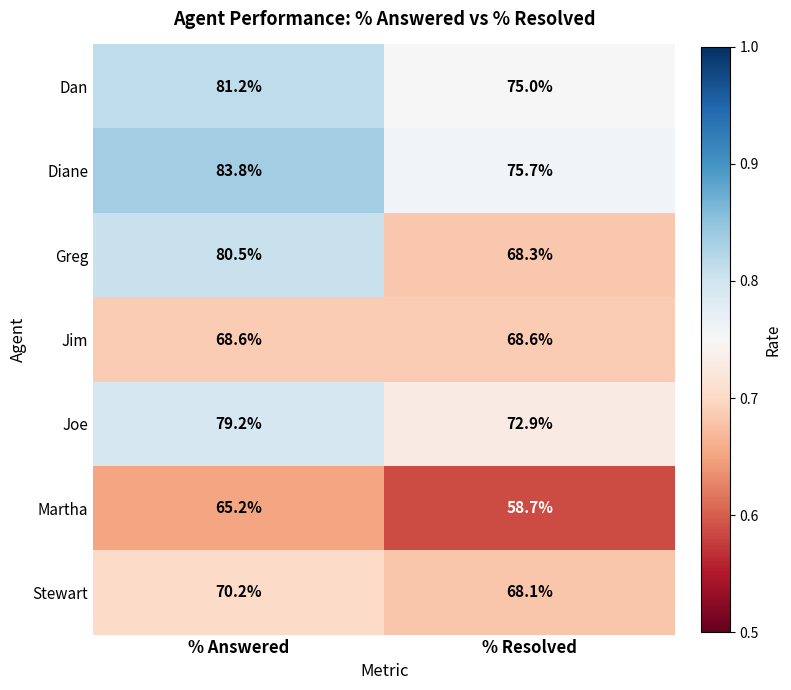

How many categories are shown in the chart?

2